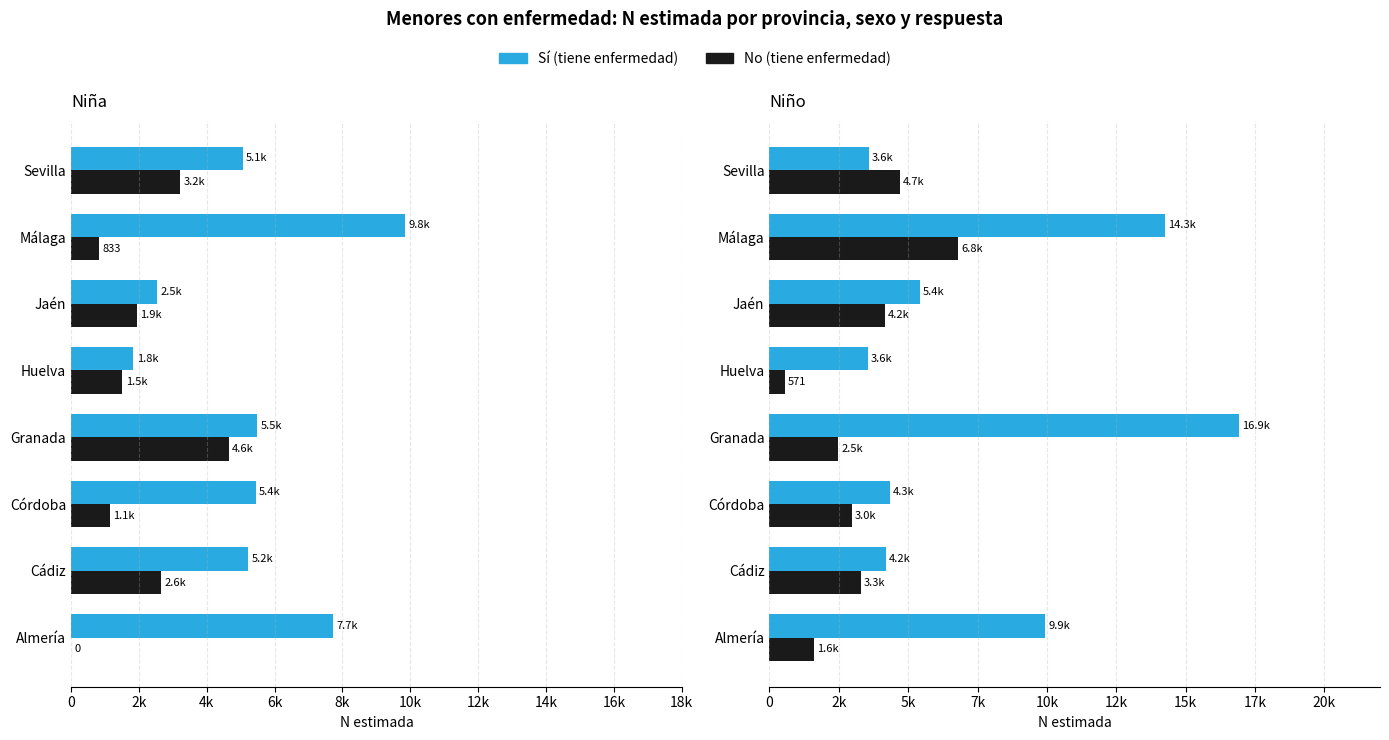

What is the difference between the second highest and second lowest values in the No (Niño) series?

3103